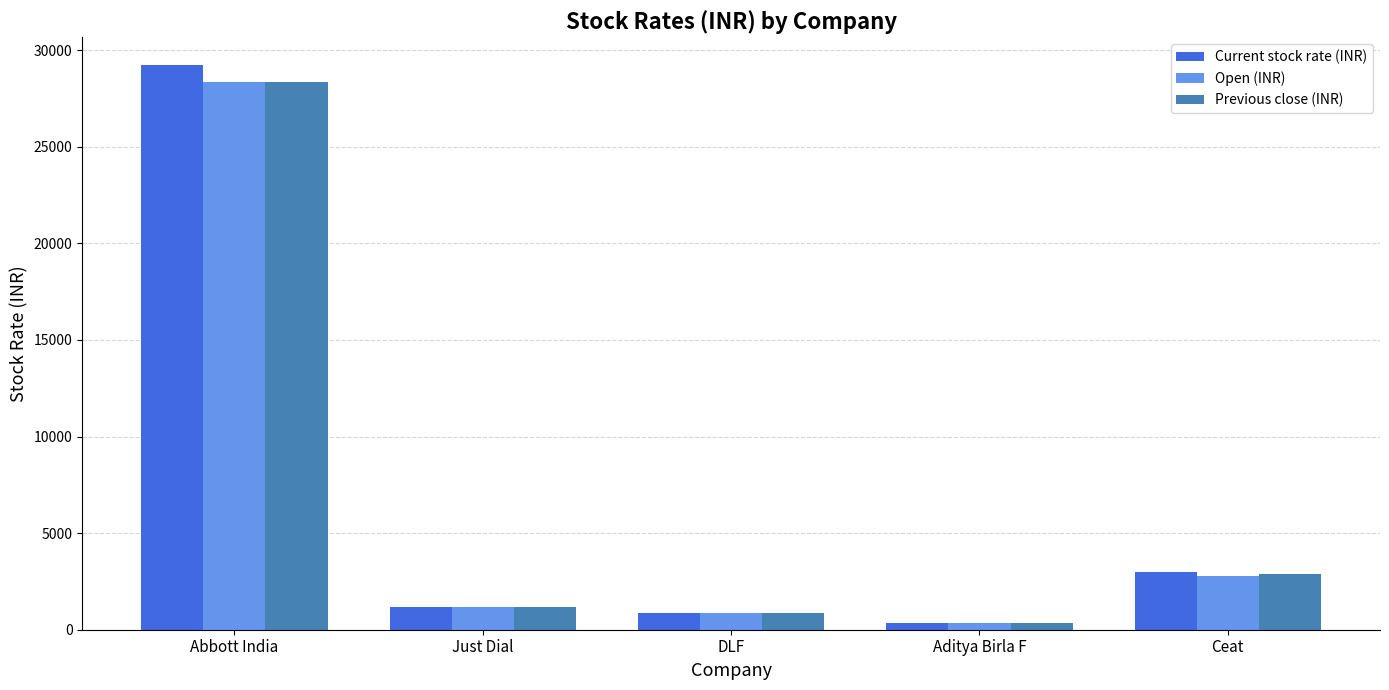

What position from the left is DLF?

3